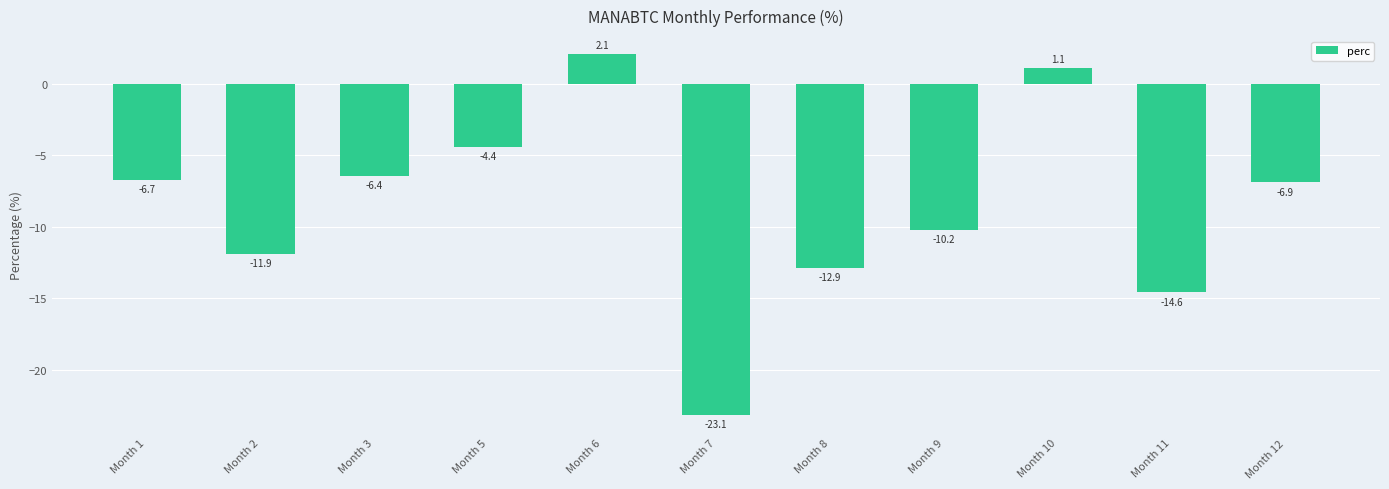

How many data points are above -6?

3